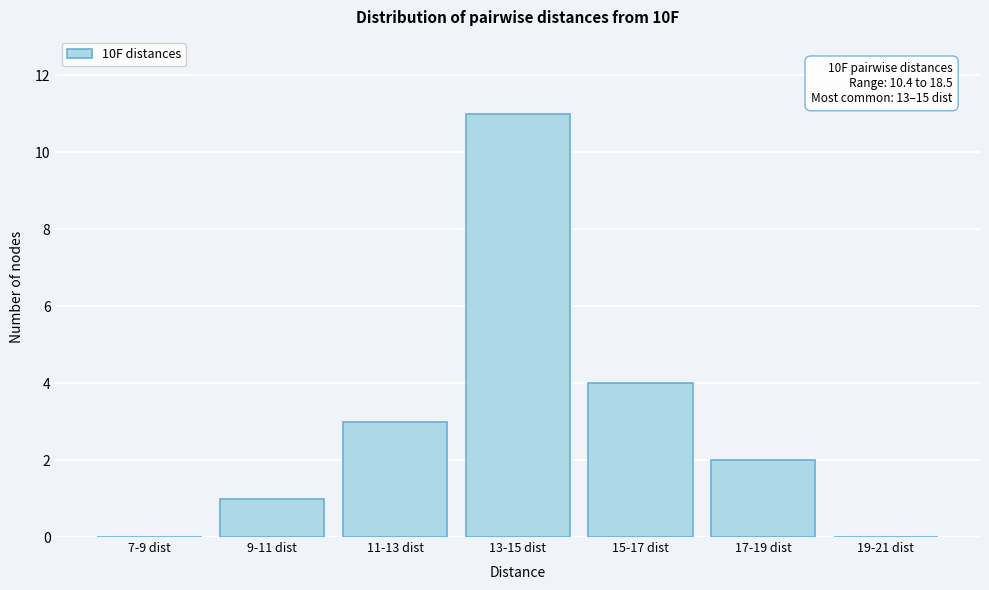

Reading left to right, what are all the values shown in this chart?

7-9 dist=0	9-11 dist=1	11-13 dist=3	13-15 dist=11	15-17 dist=4	17-19 dist=2	19-21 dist=0